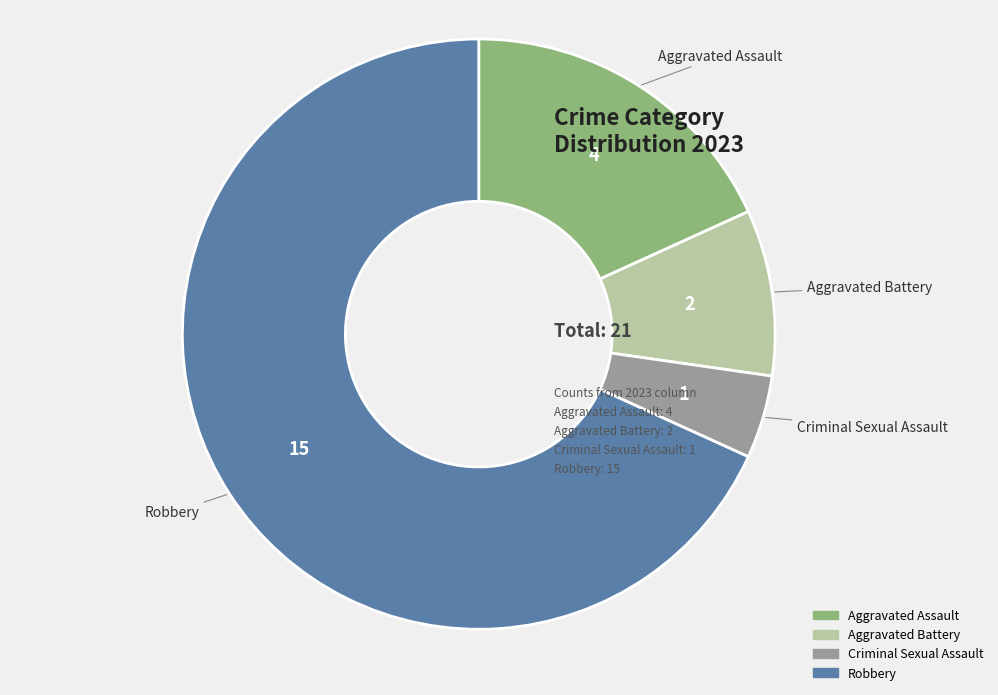

Which slice is the smallest?

Criminal Sexual Assault